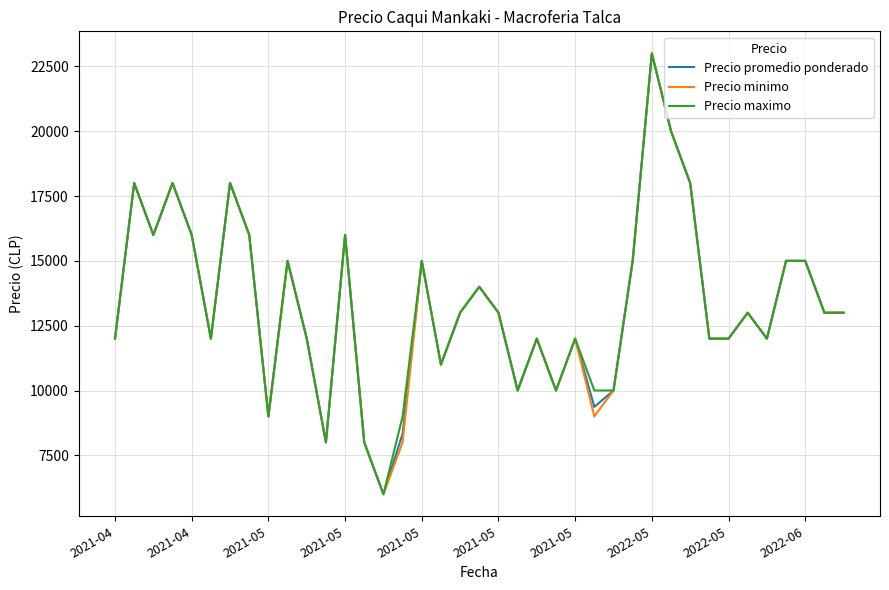

How many distinct data groups are displayed?

3